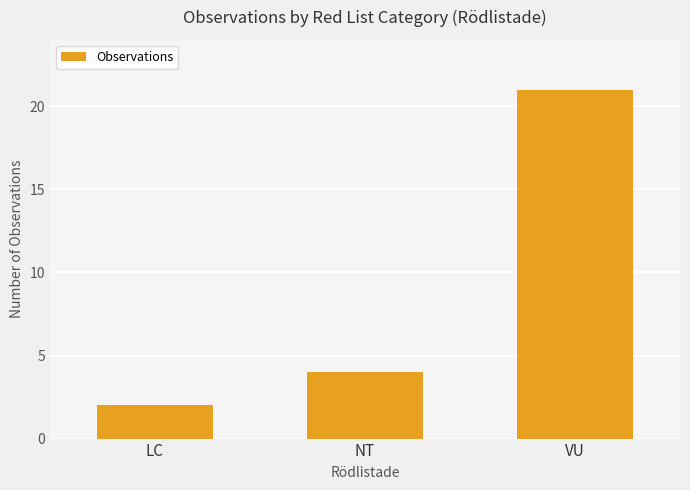

The value at VU is 30. True or false?

False